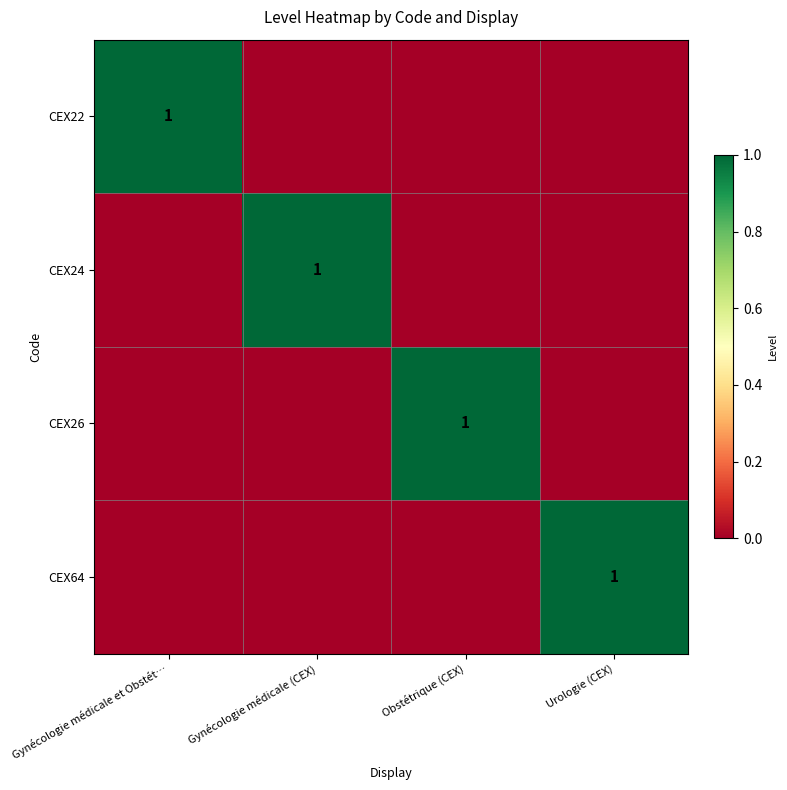

True or false: CEX22 has a value of 2 at Gynécologie médicale et Obstét….

False